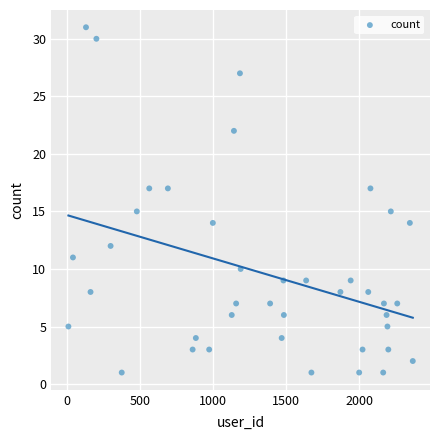

What is the range of X values (max minus min)?

2351